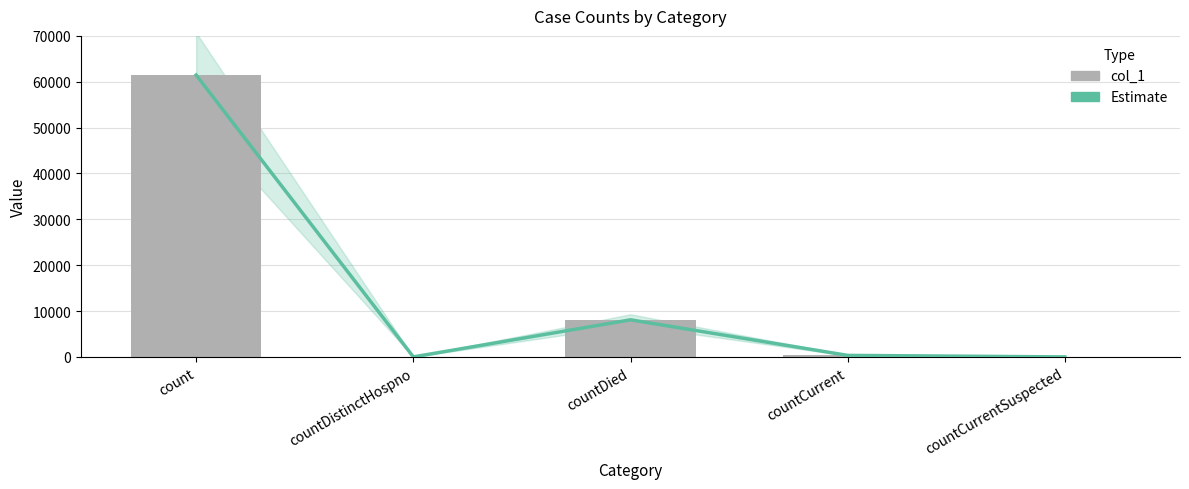

How many groups of bars are there?

5